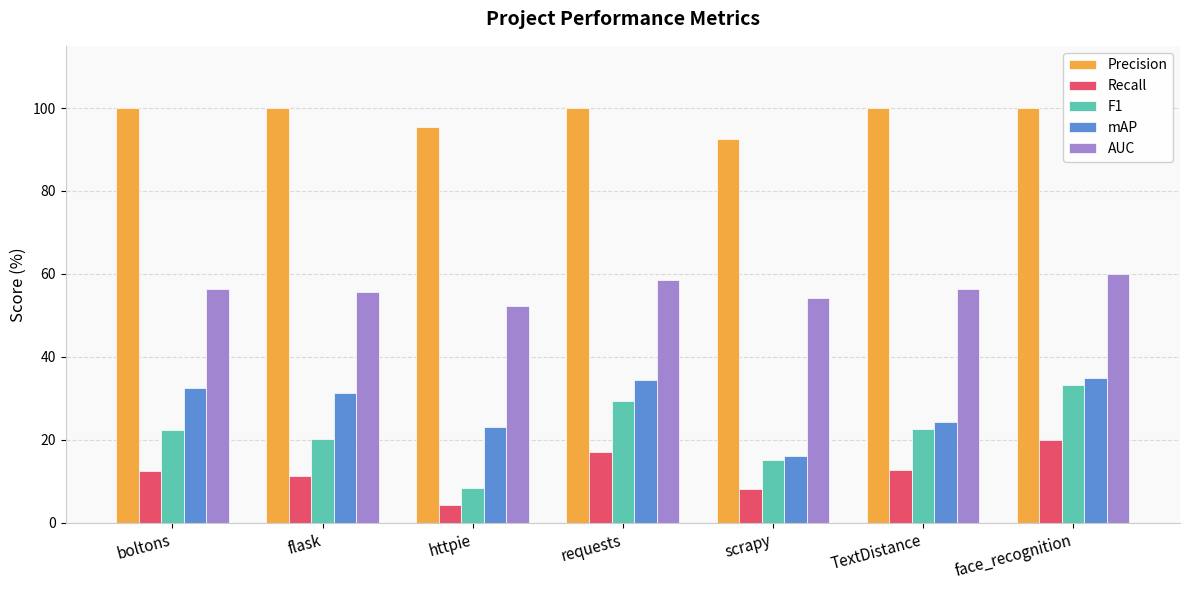

Are the bars horizontal?

No